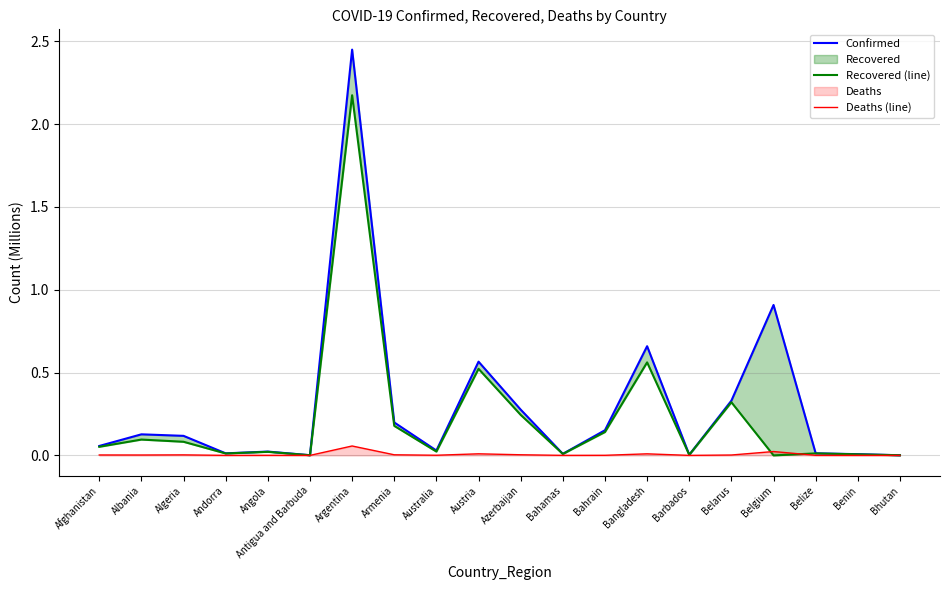

True or false: Recovered (line) and Confirmed intersect in this chart.

False